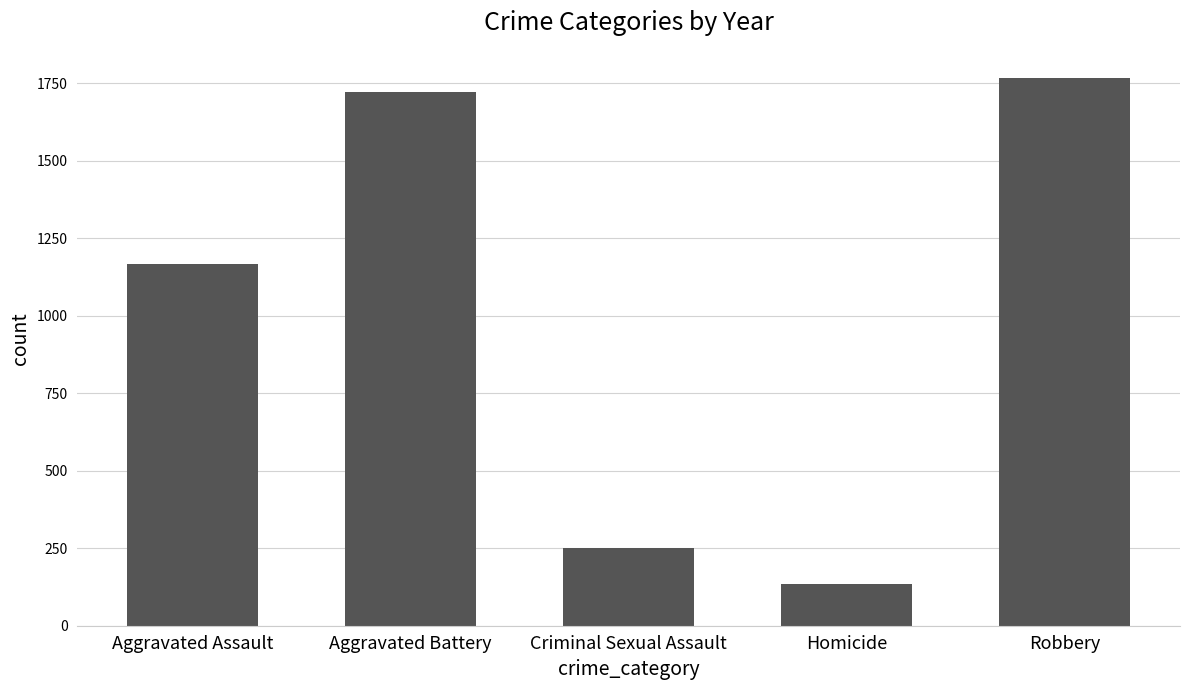

Read the value at Robbery, to the nearest 100.

1800